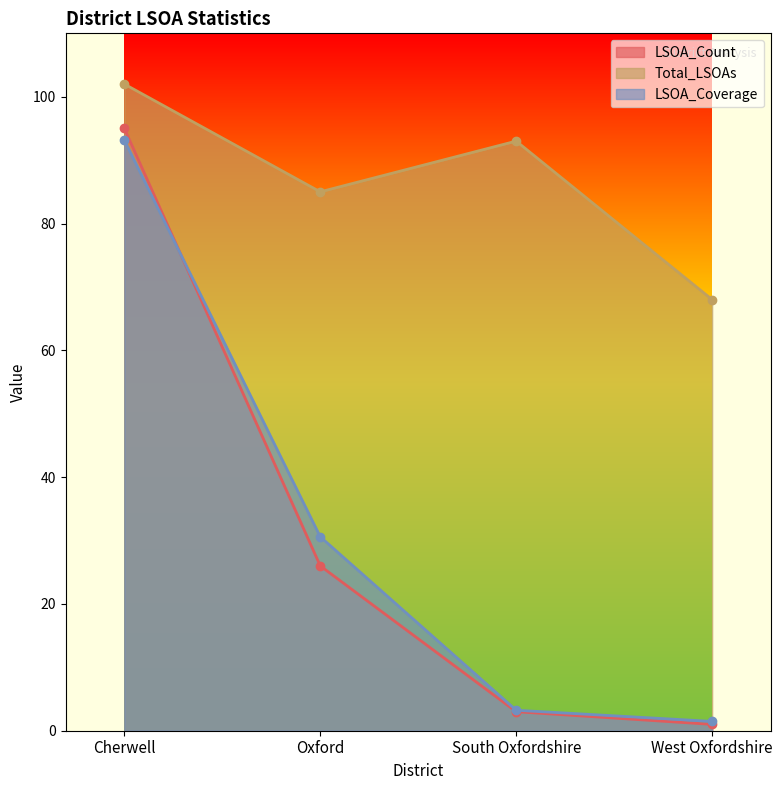

What is the smallest value displayed?

1.0